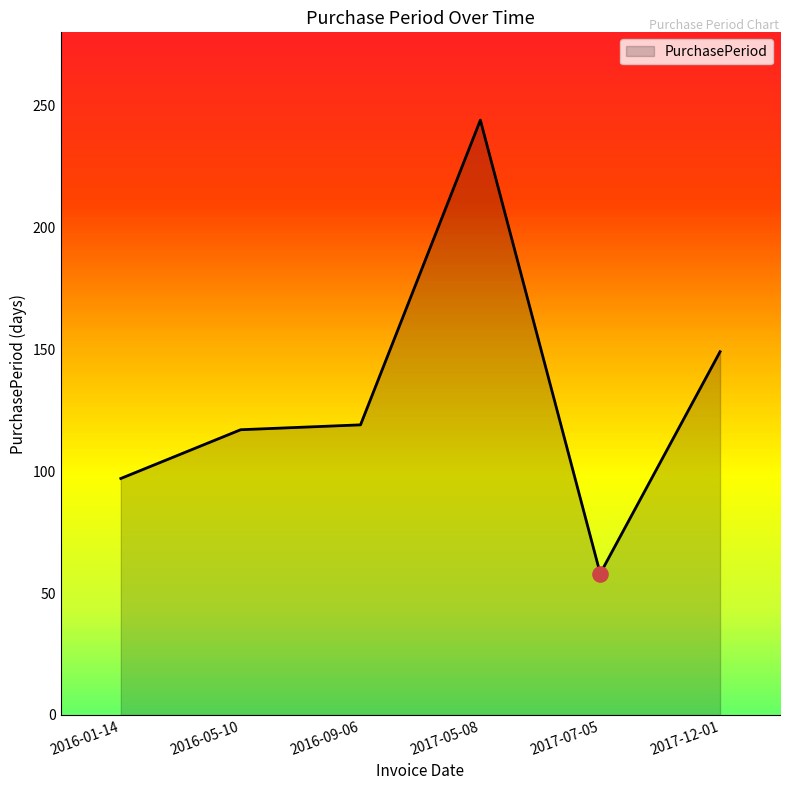

What is the change in value from 2016-01-14 to 2017-05-08?

+147